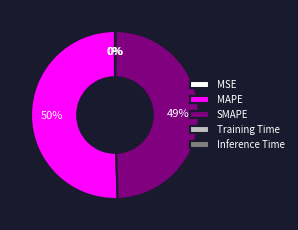

Which category has the biggest portion of the pie?

MAPE